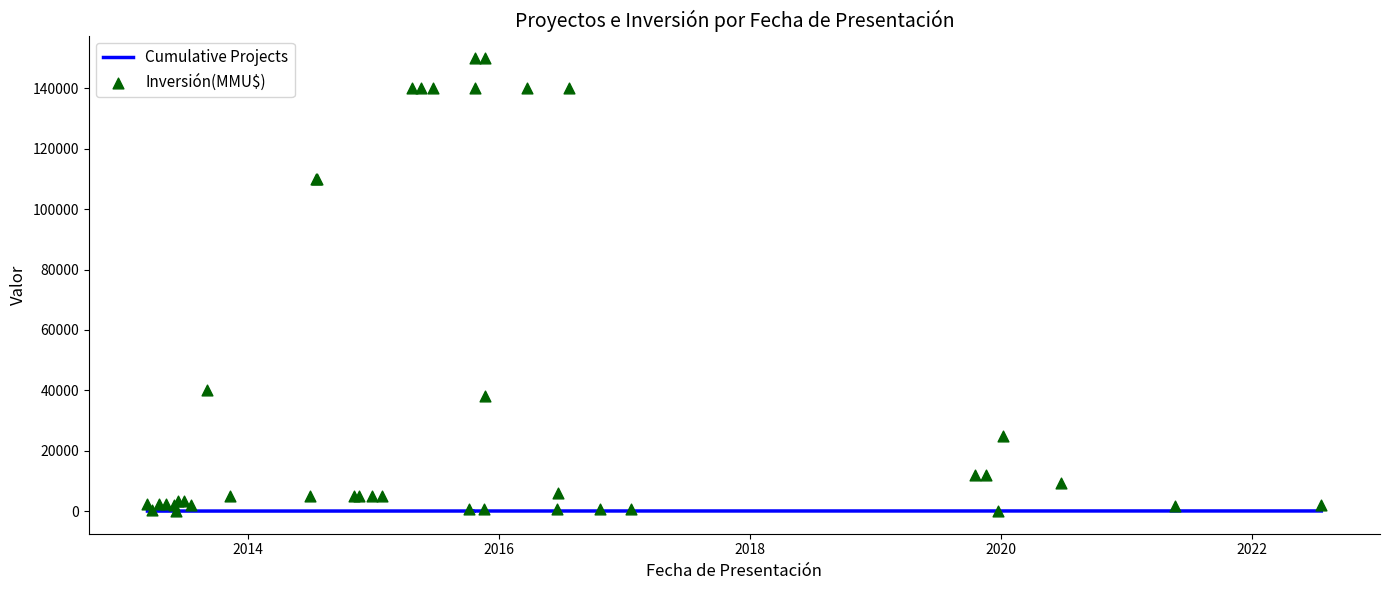

What are all the series names shown in the legend?

Cumulative Projects, Inversión(MMU$)